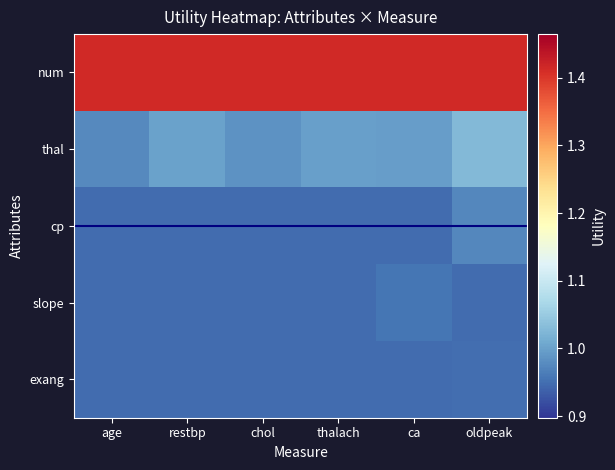

Reading left to right, transcribe all the data shown in this chart.

num: age=1.4	restbp=1.4	chol=1.4	thalach=1.4	ca=1.4	oldpeak=1.4
thal: age=1.0	restbp=1.0	chol=1.0	thalach=1.0	ca=1.0	oldpeak=1.0
cp: age=0.9	restbp=0.9	chol=0.9	thalach=0.9	ca=0.9	oldpeak=1.0
slope: age=0.9	restbp=0.9	chol=0.9	thalach=0.9	ca=1.0	oldpeak=0.9
exang: age=0.9	restbp=0.9	chol=0.9	thalach=0.9	ca=0.9	oldpeak=1.0